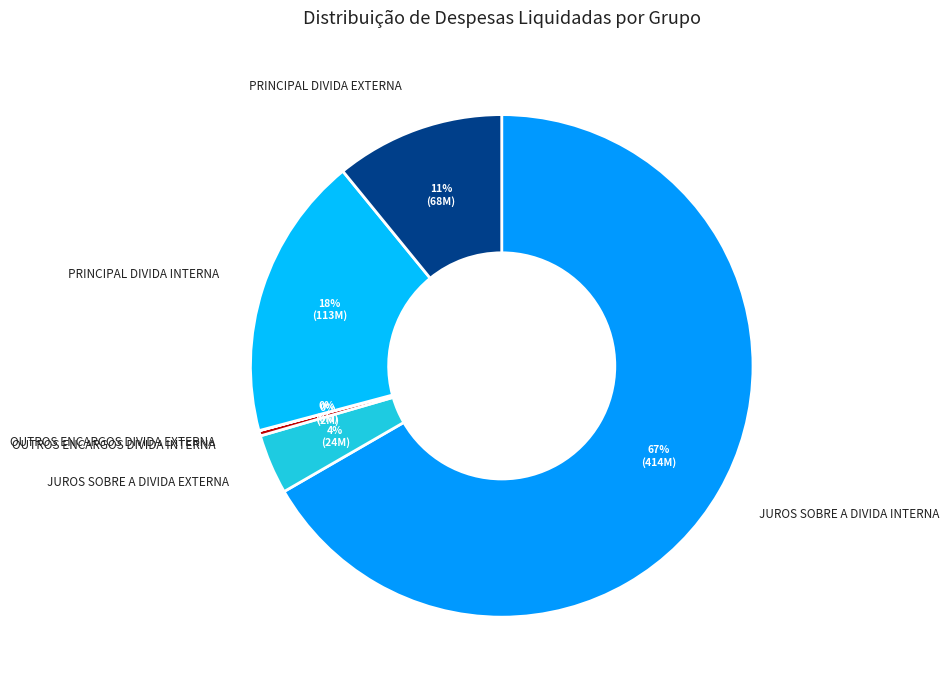

Which has a higher value, JUROS SOBRE A DIVIDA INTERNA or PRINCIPAL DIVIDA INTERNA?

JUROS SOBRE A DIVIDA INTERNA